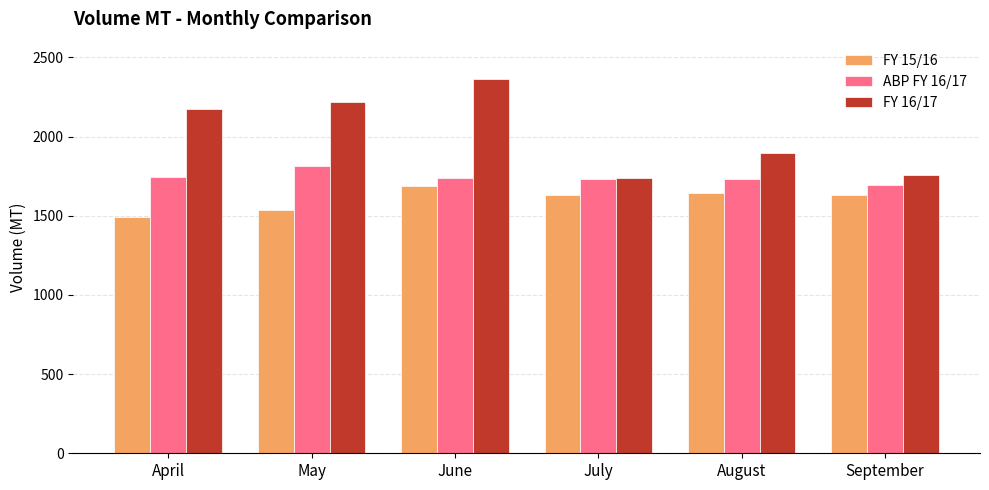

Which series has the largest range (max minus min)?

FY 16/17